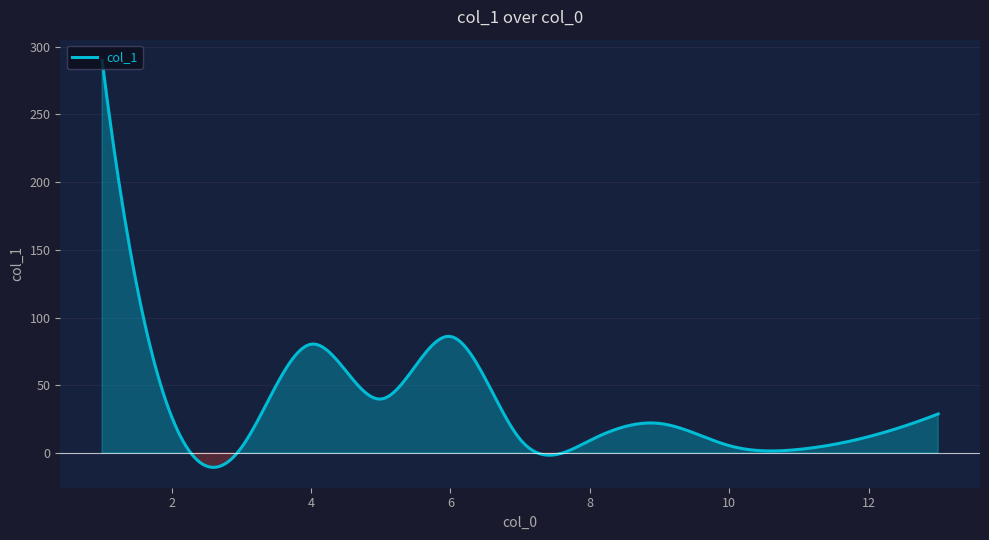

What is the greatest value displayed?

290.2